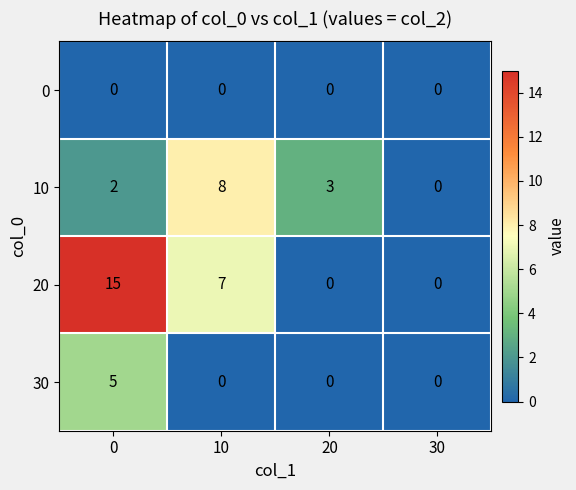

How many data points does each series have?

4